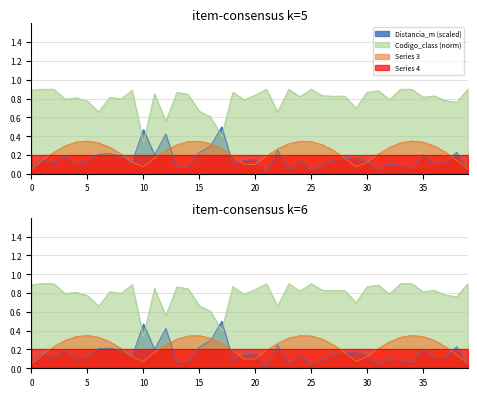

True or false: the data shows 0.0 at 4.

False